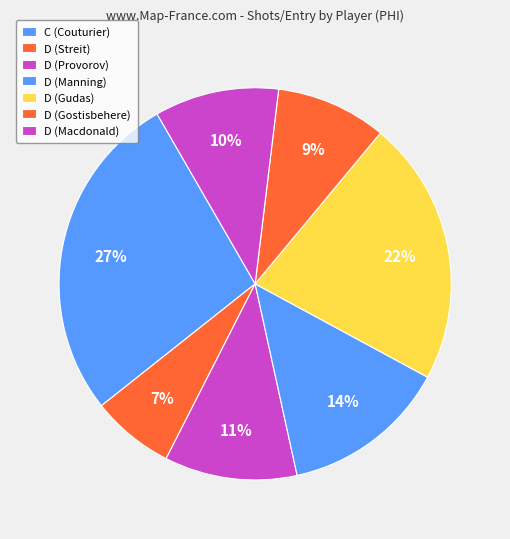

Does any single category account for the majority?

No